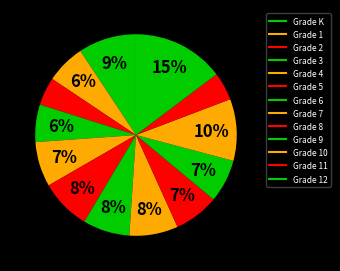

What is the largest slice in the pie chart?

Grade 12